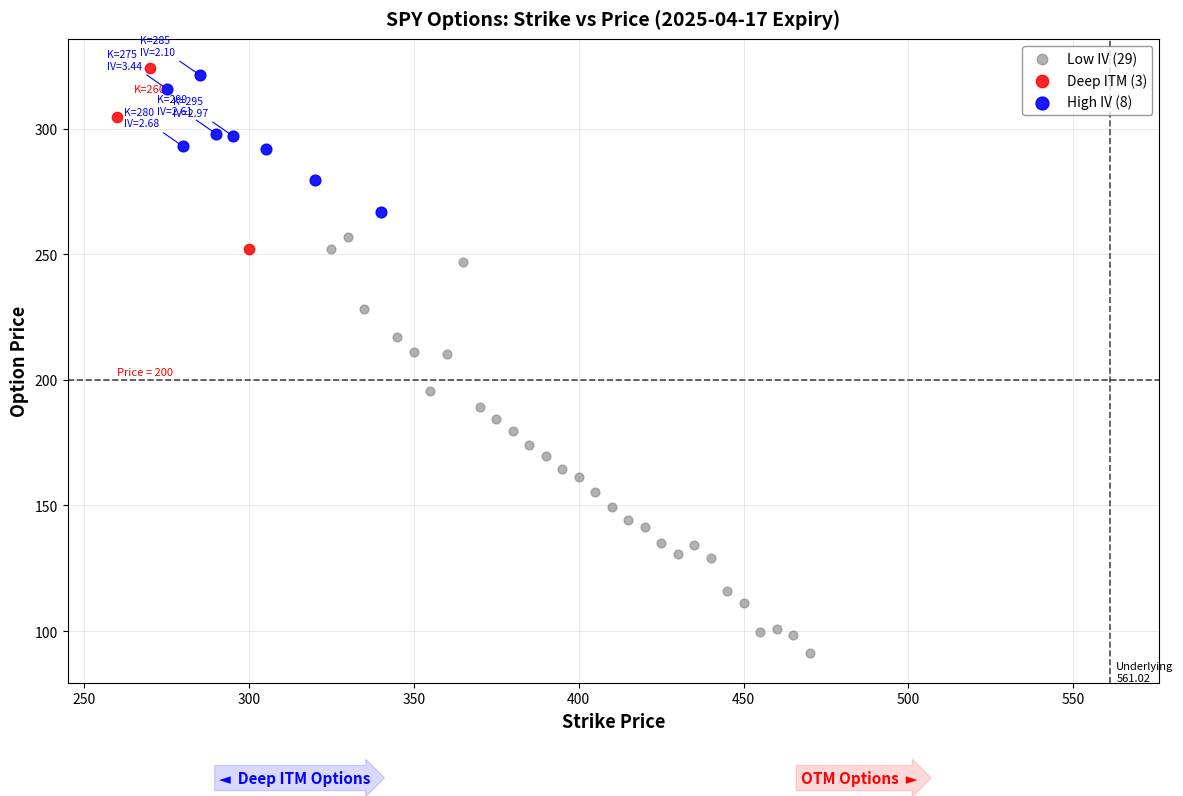

What are all the series names shown in the legend?

Low IV (29), Deep ITM (3), High IV (8)